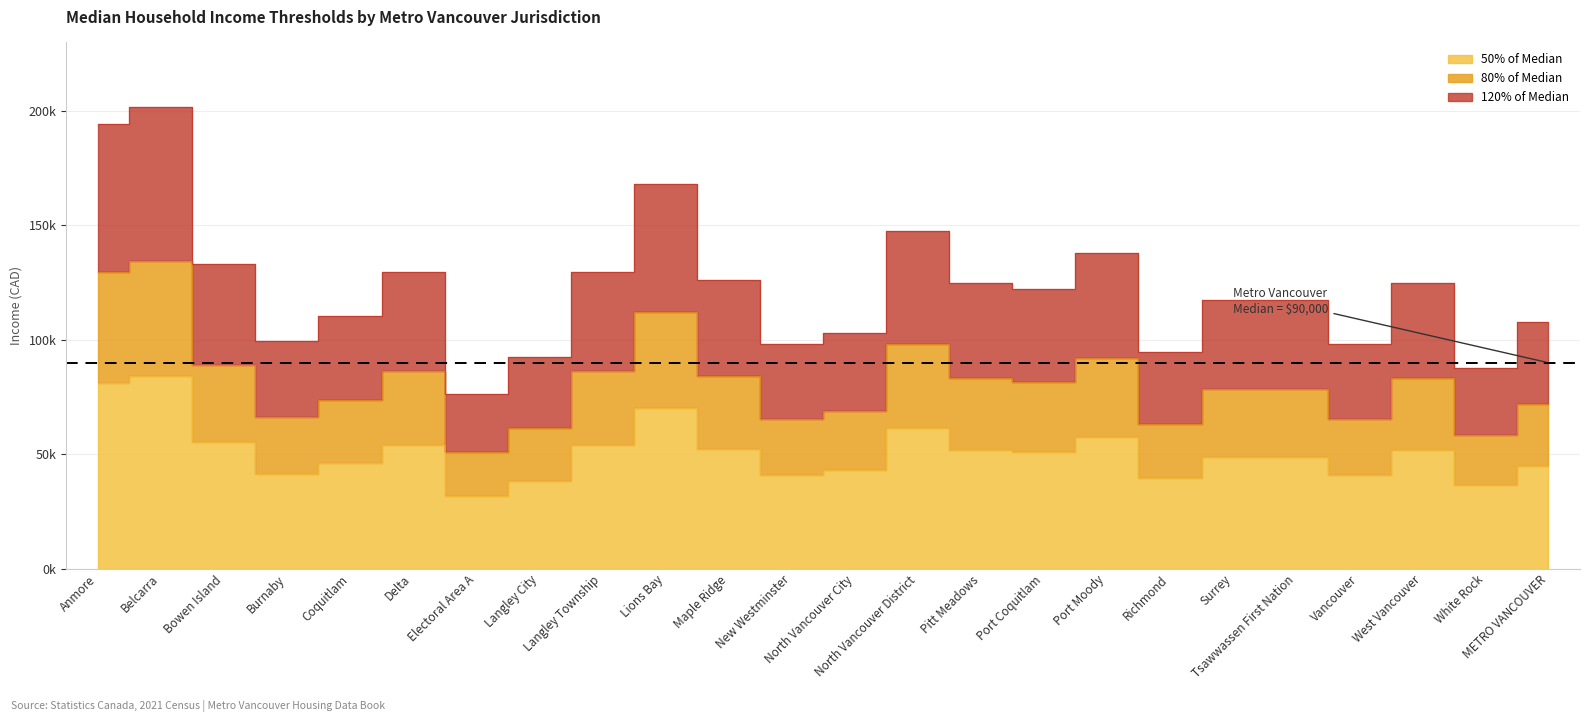

True or false: 50% of Median and 120% of Median cross at least once.

False